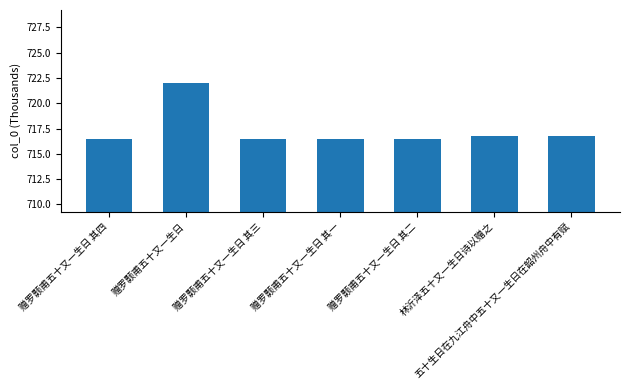

Approximately how many times larger is the value at 赠罗颢甫五十又一生日 compared to 赠罗颢甫五十又一生日 其一?

1.0